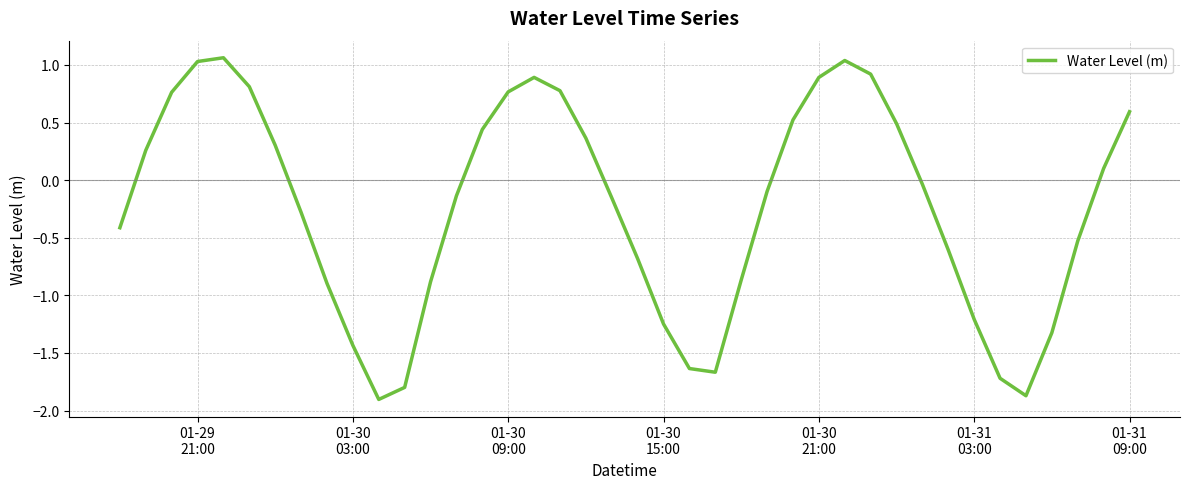

How many interior local valleys (lower than both neighbors) does the data have?

3